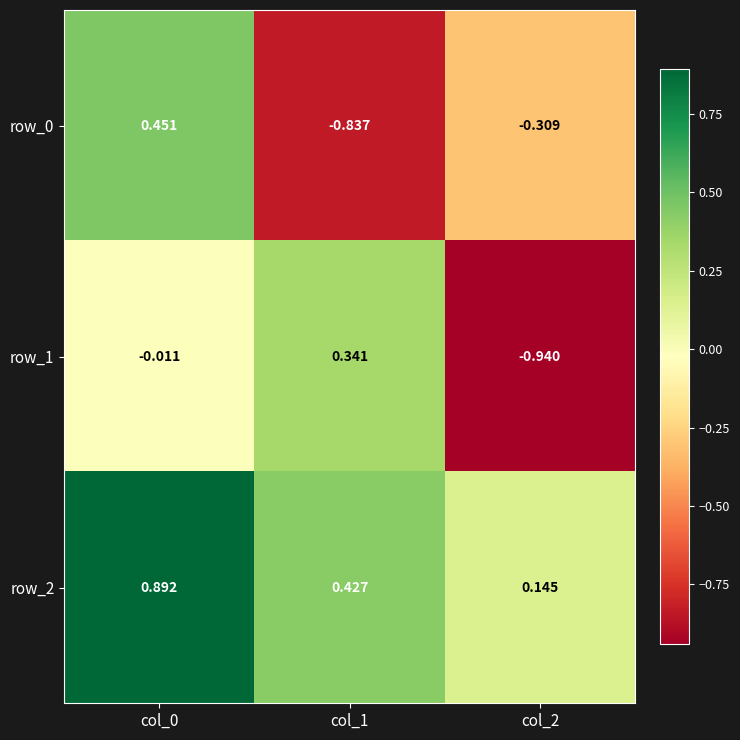

Is the value of row_1 at col_2 greater than the value of row_0 at col_0?

No